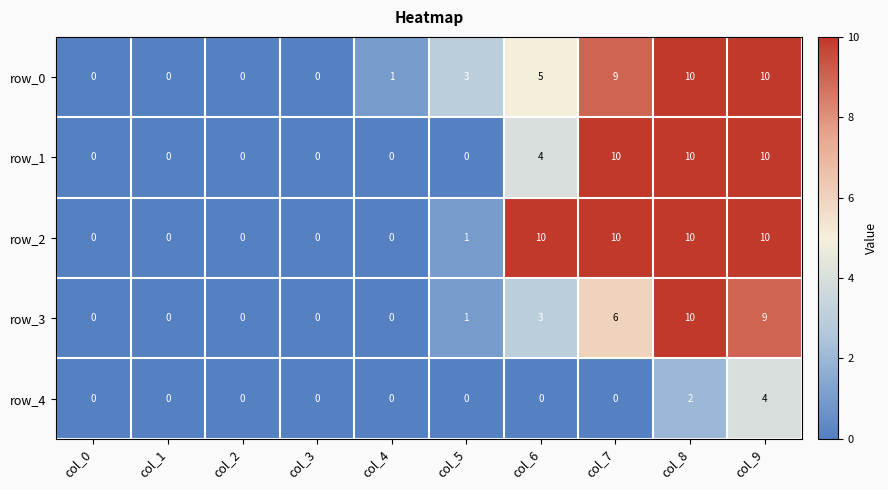

Reading left to right, list all the values displayed in this chart.

row_0: col_0=0	col_1=0	col_2=0	col_3=0	col_4=1	col_5=3	col_6=5	col_7=9	col_8=10	col_9=10
row_1: col_0=0	col_1=0	col_2=0	col_3=0	col_4=0	col_5=0	col_6=4	col_7=10	col_8=10	col_9=10
row_2: col_0=0	col_1=0	col_2=0	col_3=0	col_4=0	col_5=1	col_6=10	col_7=10	col_8=10	col_9=10
row_3: col_0=0	col_1=0	col_2=0	col_3=0	col_4=0	col_5=1	col_6=3	col_7=6	col_8=10	col_9=9
row_4: col_0=0	col_1=0	col_2=0	col_3=0	col_4=0	col_5=0	col_6=0	col_7=0	col_8=2	col_9=4